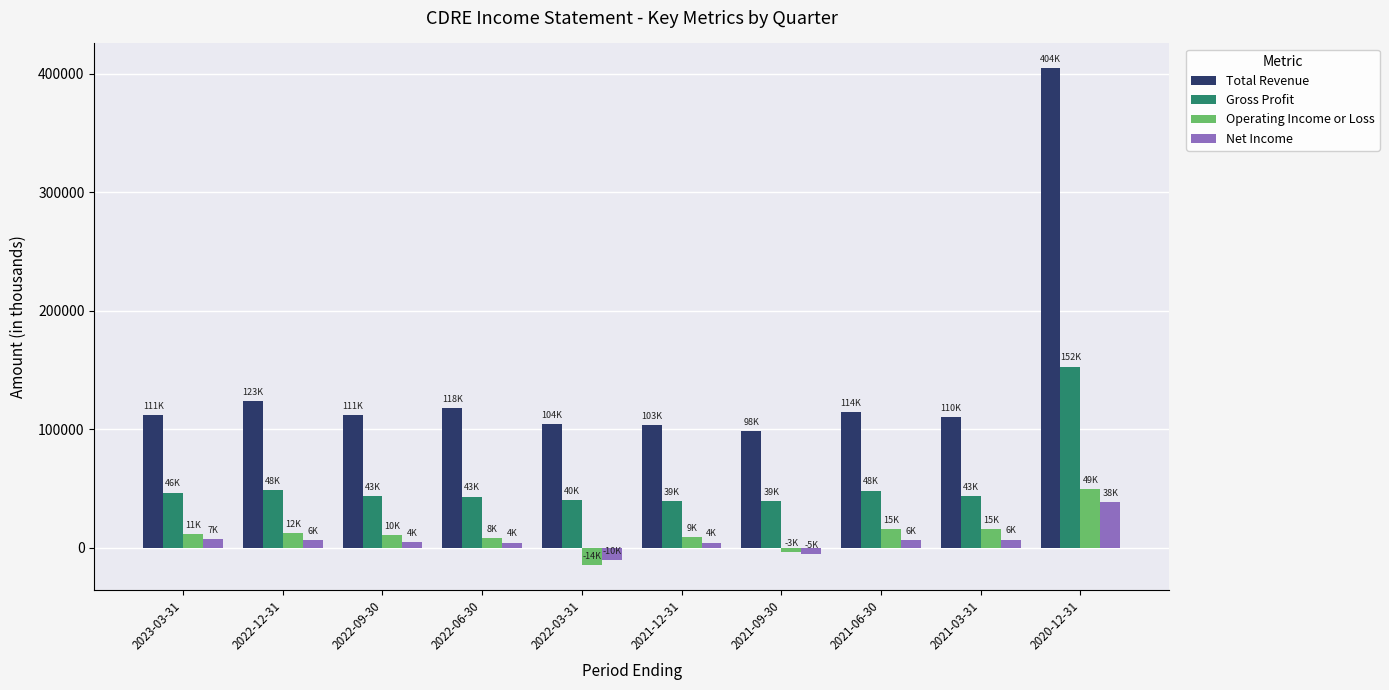

How many data points does each series have?

10